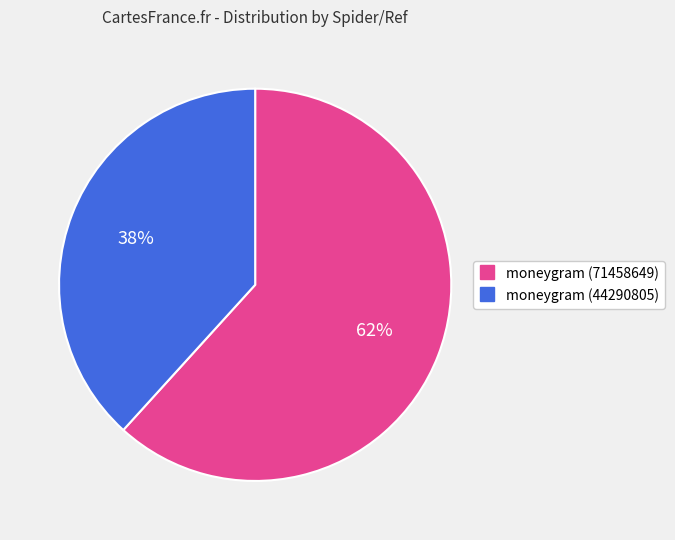

Which category has the biggest portion of the pie?

moneygram (71458649)